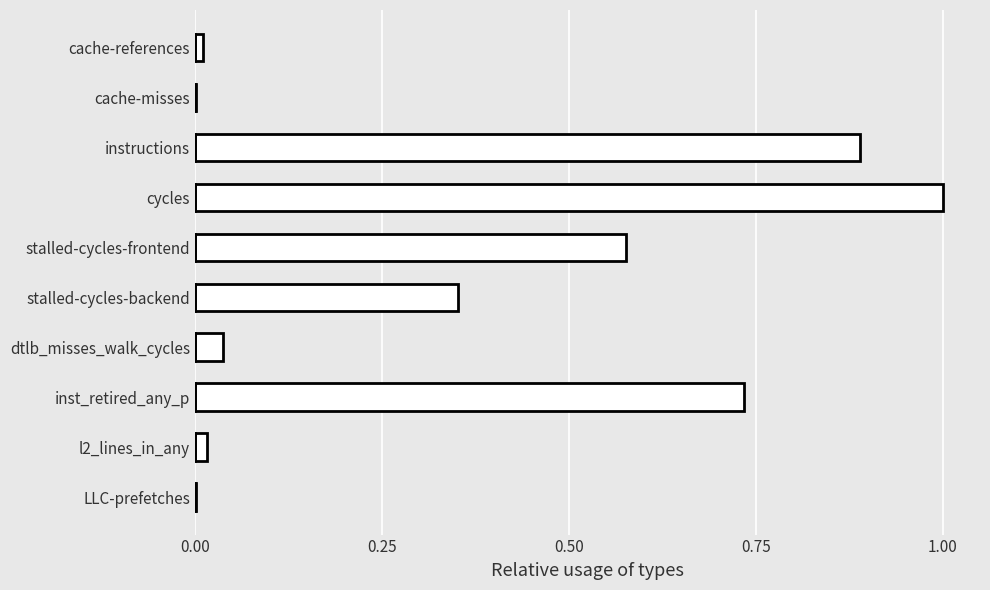

What is the greatest value displayed?

1.0